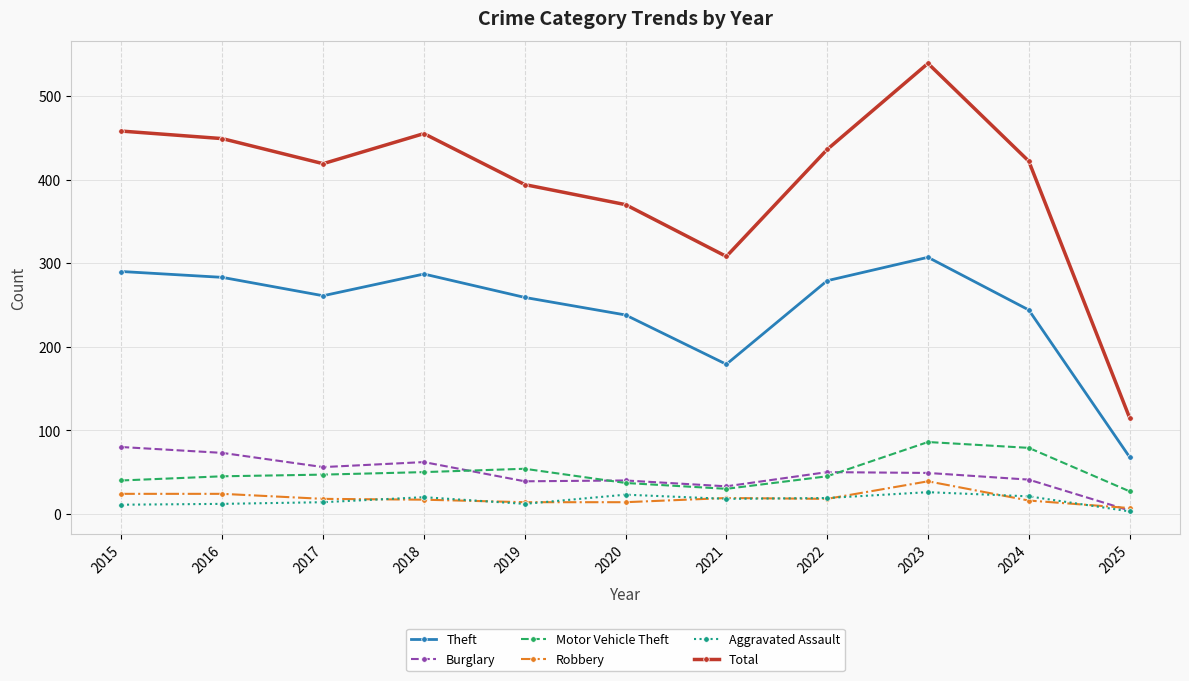

Is it true that Theft equals 120 at 2025?

False